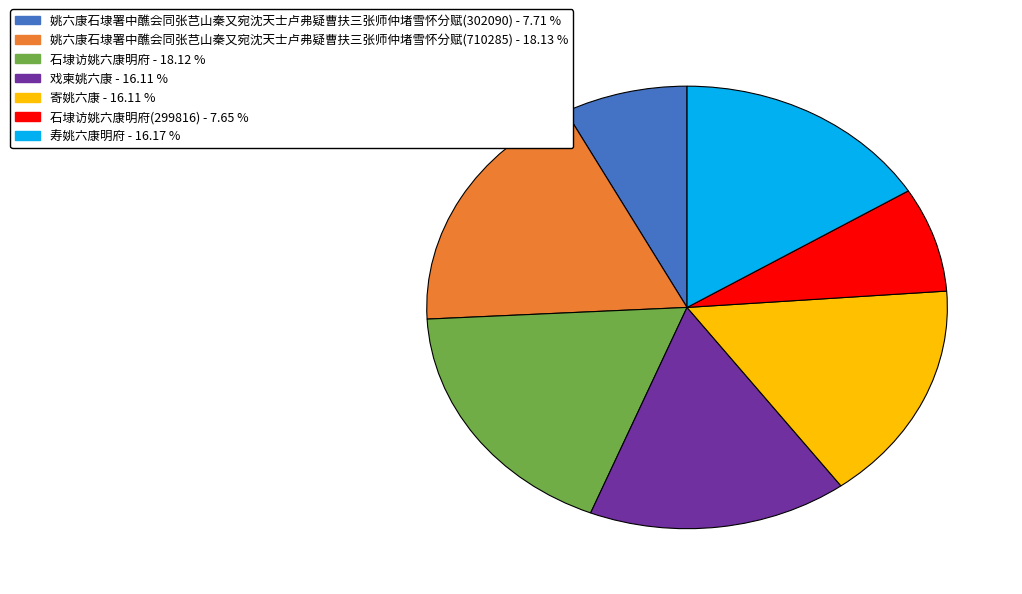

Is there any slice that represents more than half of the pie?

No